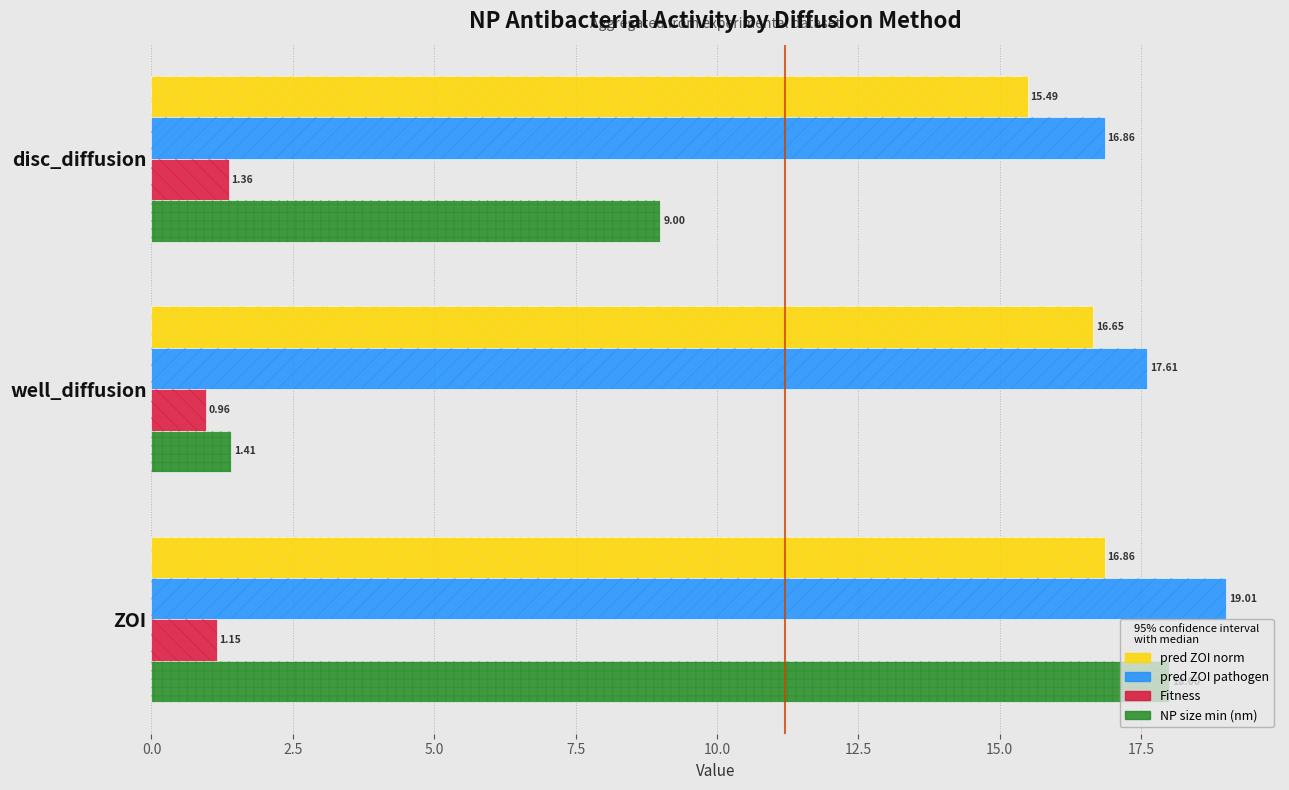

What is the minimum value for pred_ZOI_pathogen?

16.9